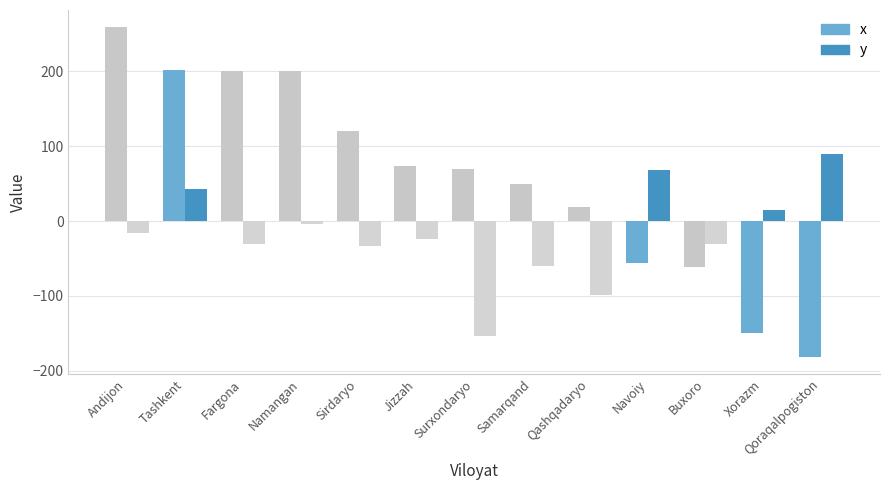

What is the spread (max minus min) of values at Tashkent?

159